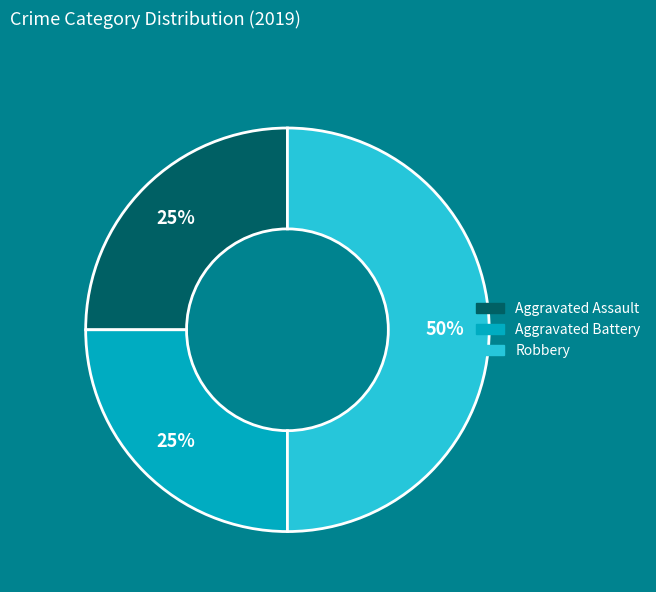

What percentage is the Robbery slice, to the nearest percent?

50%